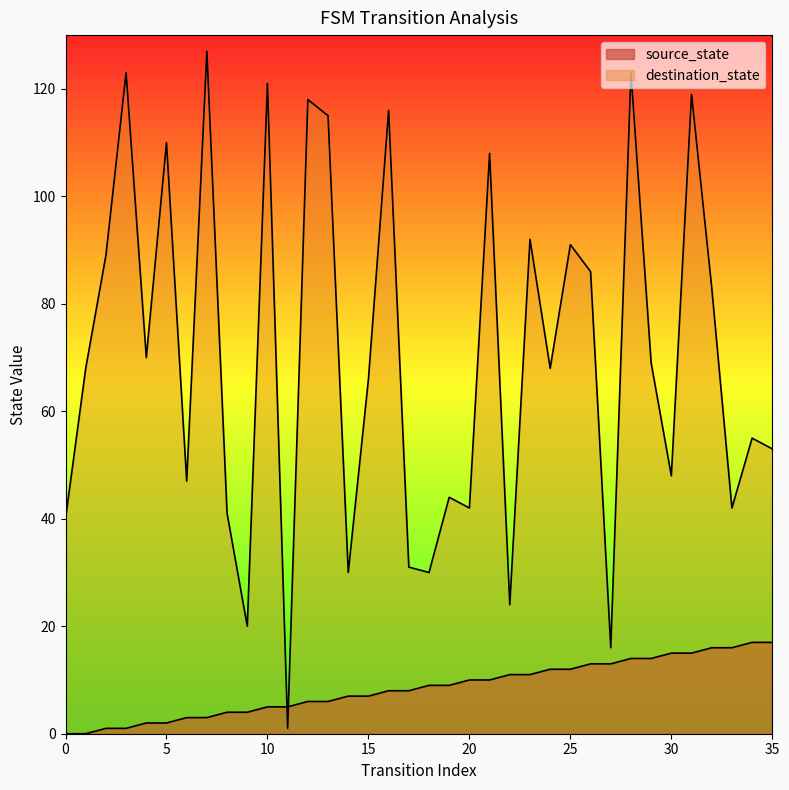

What is the difference between the maximum and minimum values in the source_state series?

17